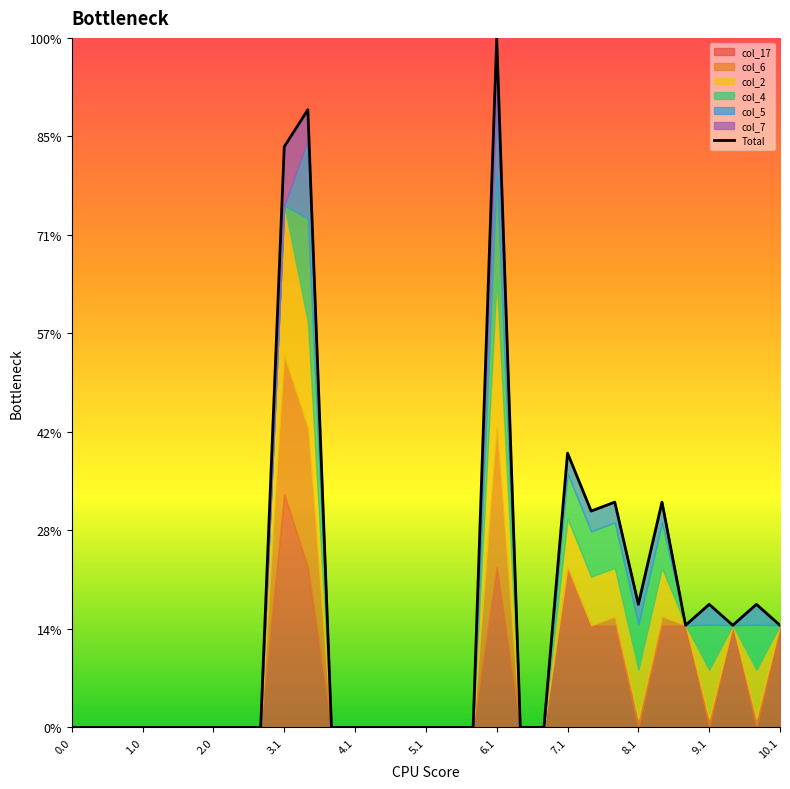

True or false: the data shows -467.7 at 20.

False